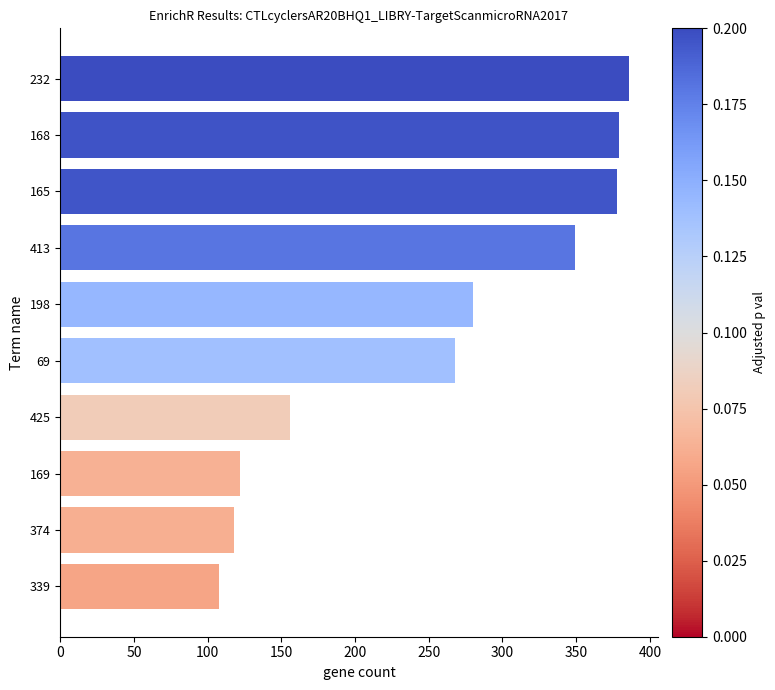

How many values are below 280?

5